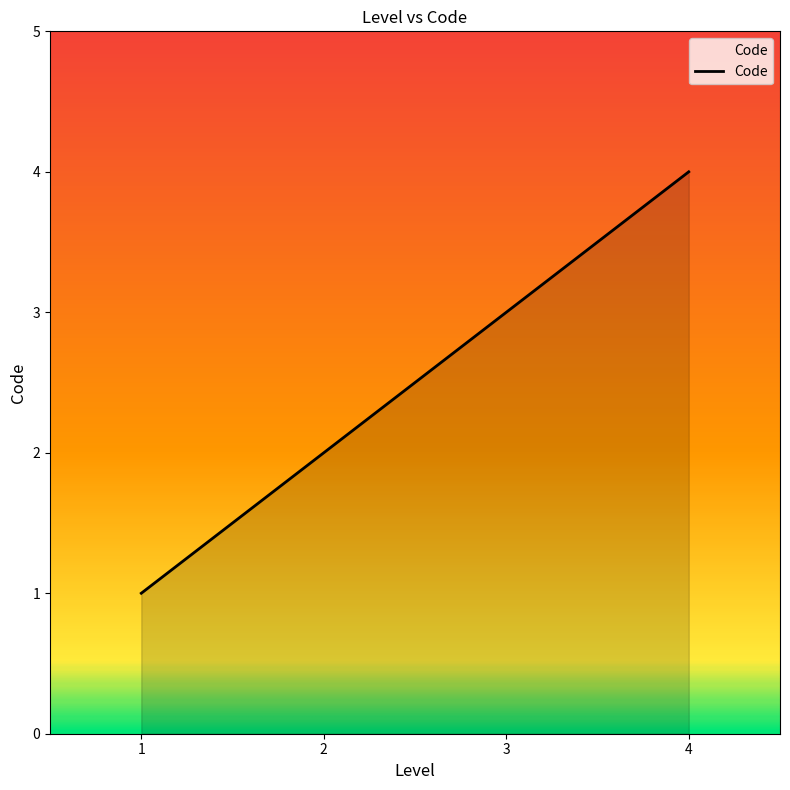

Count the number of data series in this chart.

1